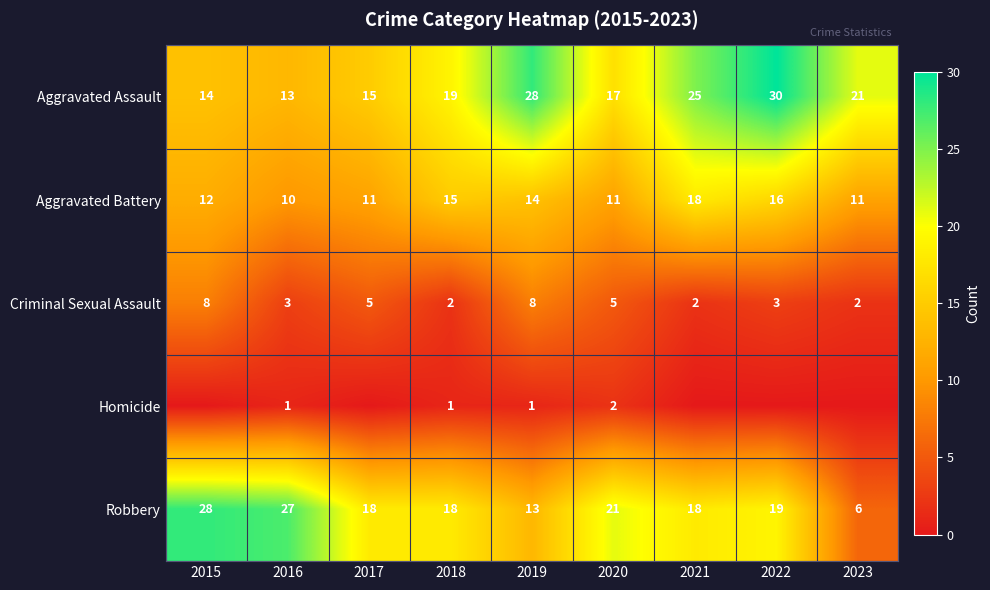

True or false: Homicide has a value of 2 at 2020.

True